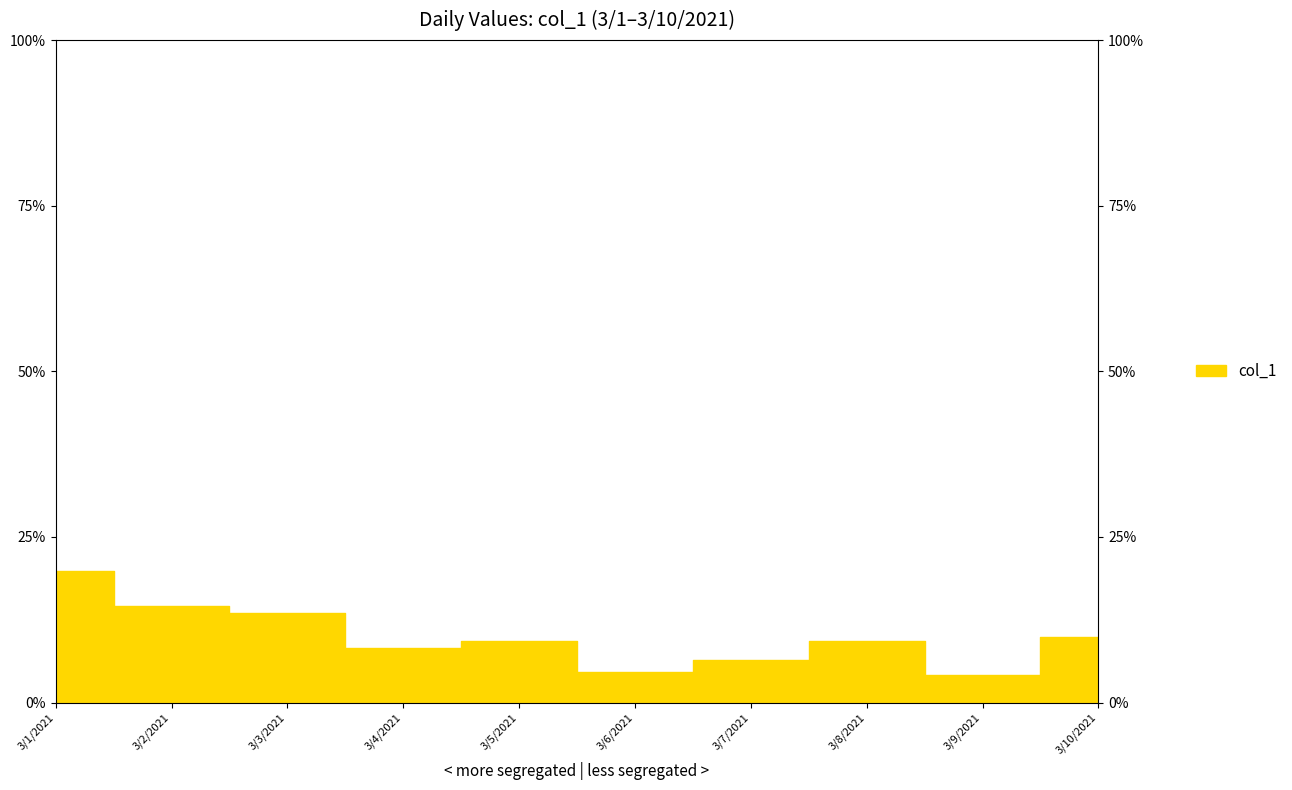

How many values are below 9?

4